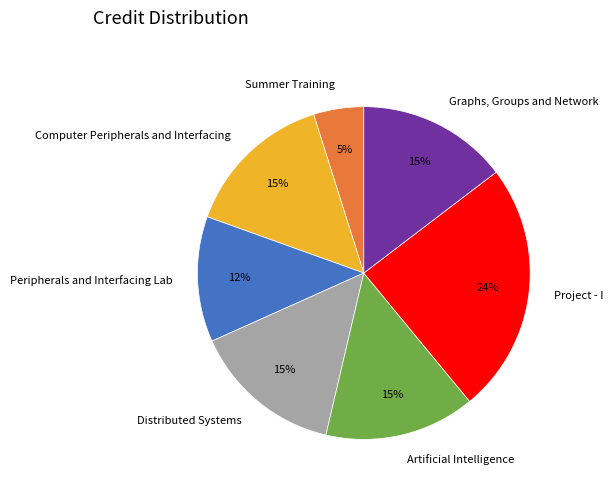

Do Summer Training and Graphs, Groups and Network together represent more than half of the pie?

No